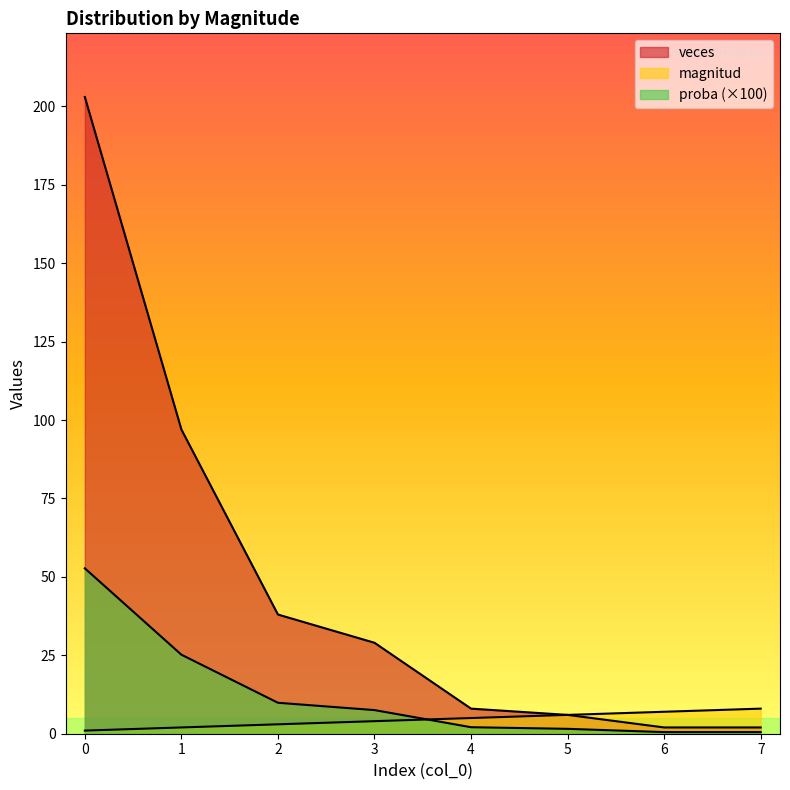

True or false: veces and magnitud intersect in this chart.

False